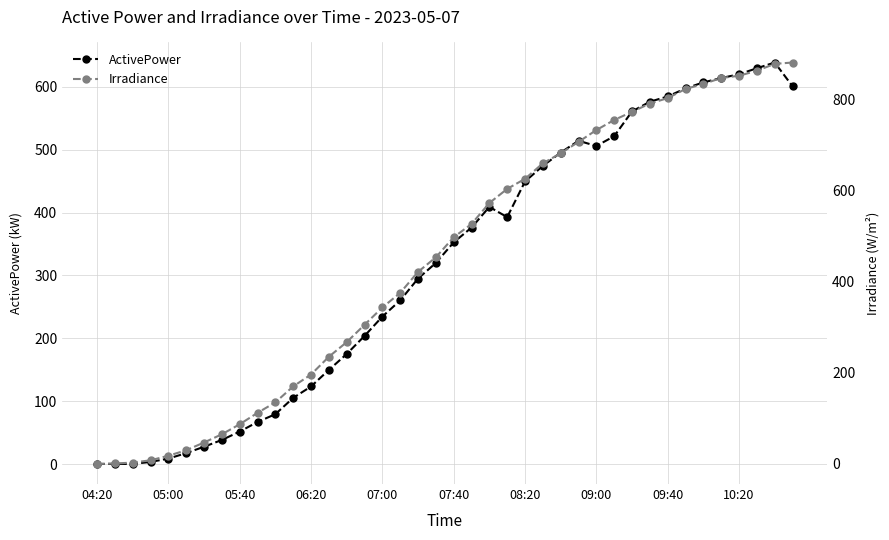

At which category is the sum across all series the highest?

38